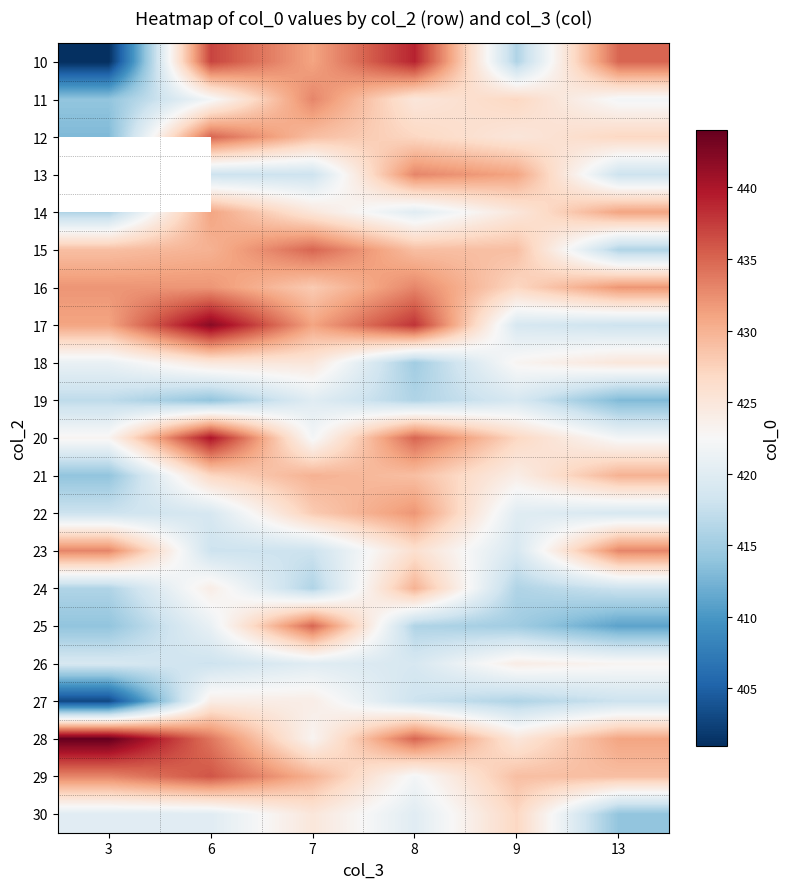

What is the smallest value displayed?

401.0